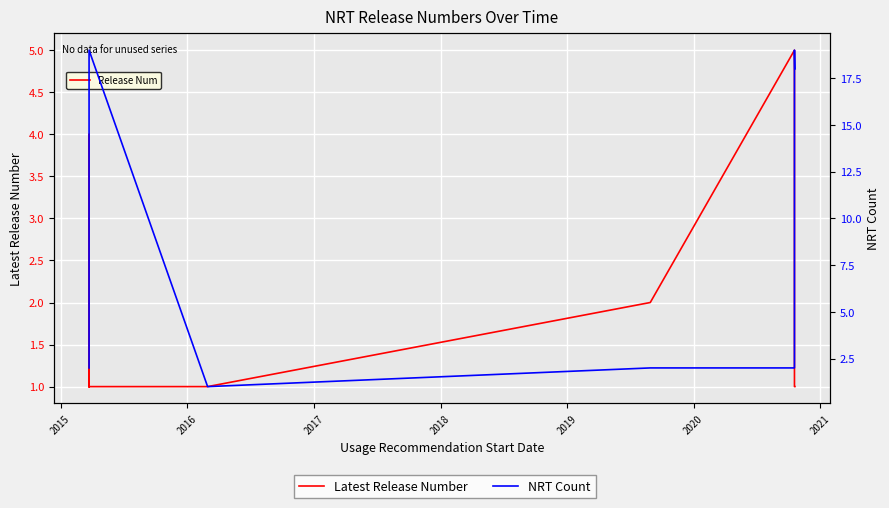

How many data points in NRT Count are above 10?

18